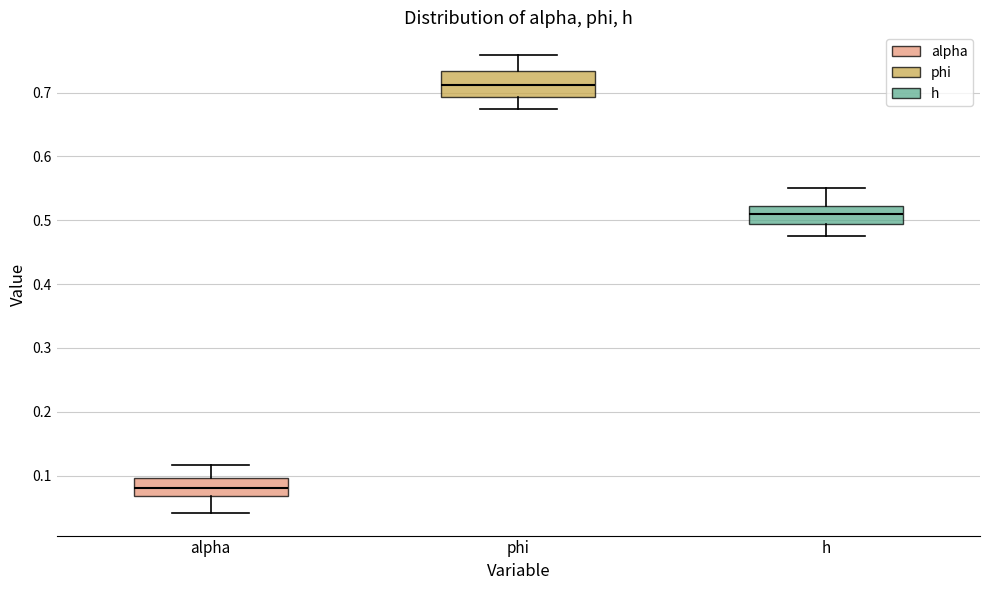

Which box is the tallest, from its lower edge to its upper edge?

phi